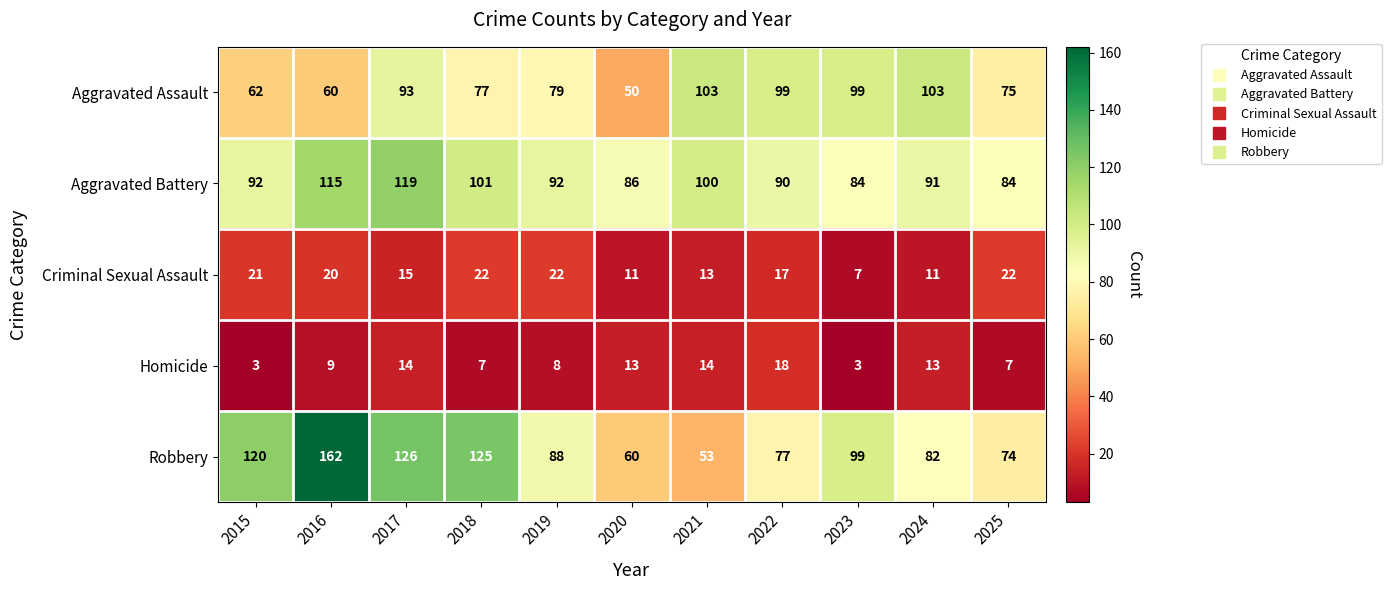

What value does the Aggravated Battery series have at 2015, to the nearest 10?

90